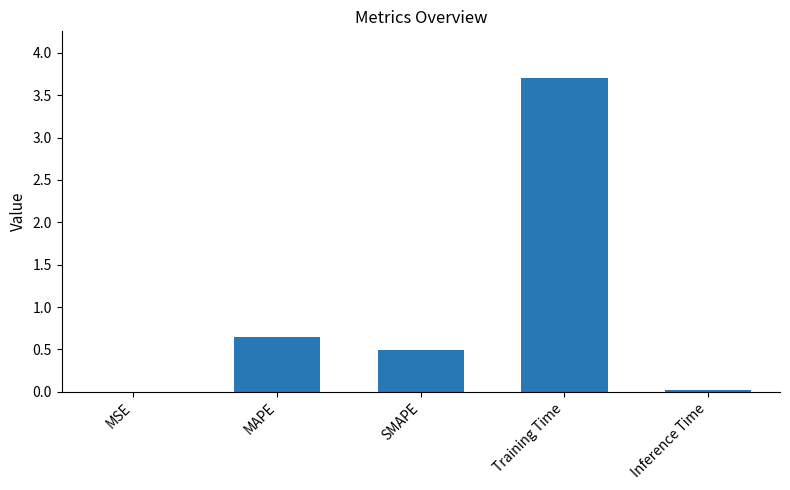

What is the sum of all values?

4.9